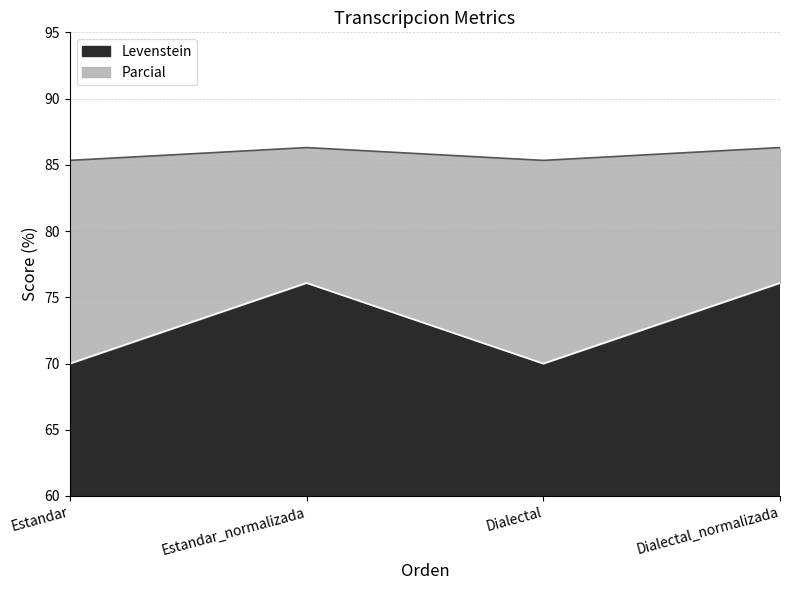

True or false: Levenstein and Parcial intersect in this chart.

False